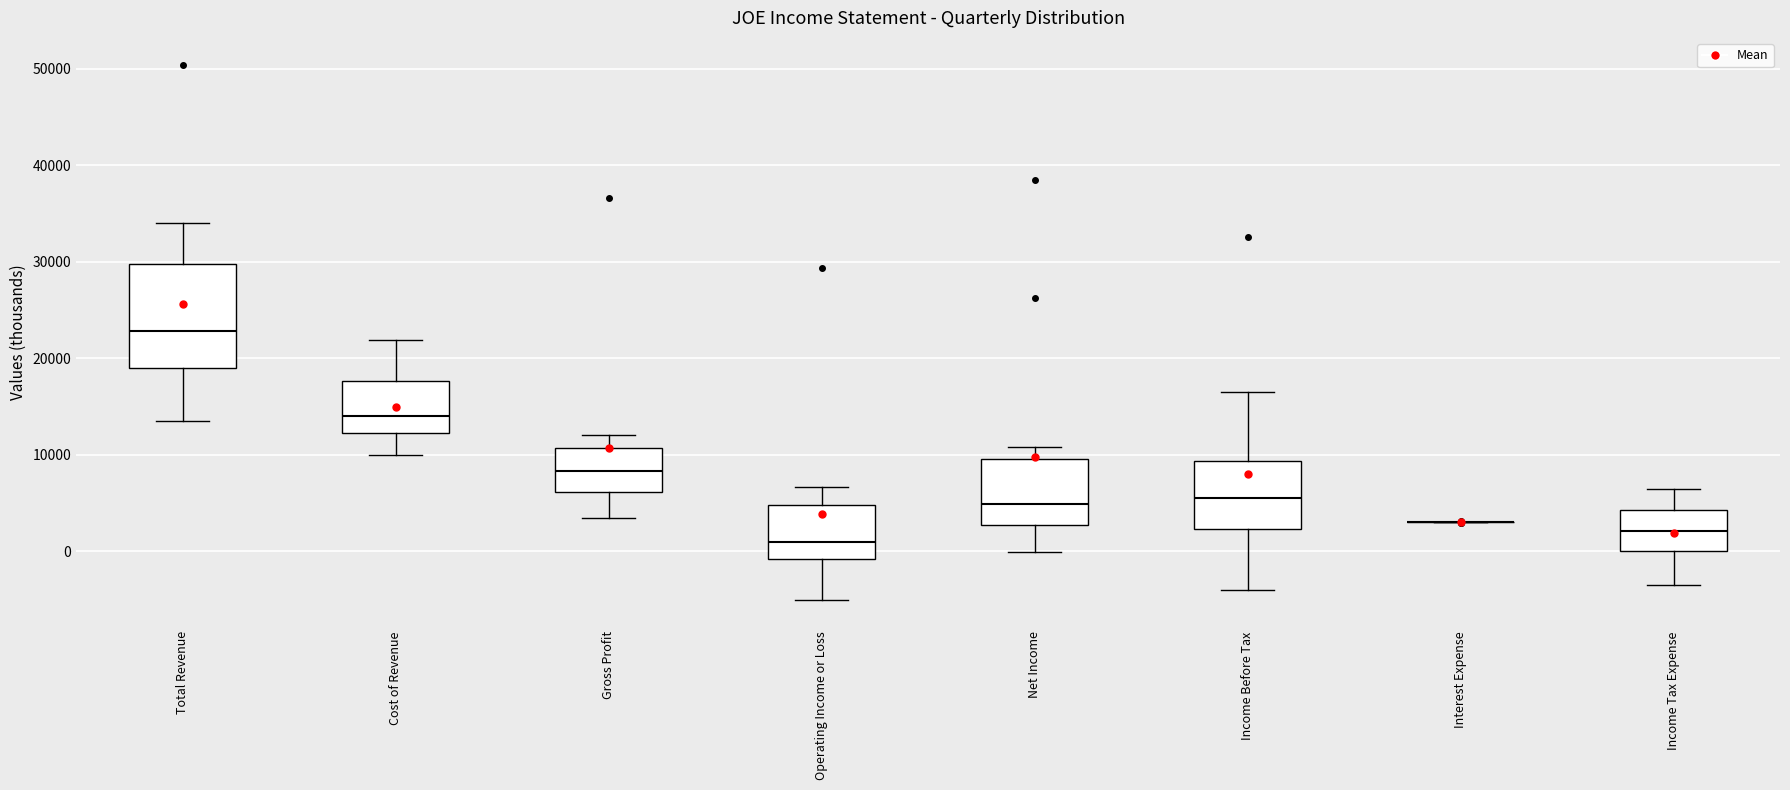

Reading left to right, transcribe this box plot: for each box, give where its median line is, the range the box spans, and where its two whiskers end, as read against the y-axis. The values are not printed on the chart, so give them approximately, as read against the axis.

Total Revenue: median 23000, box 19000 to 30000, whiskers 14000 to 34000
Cost of Revenue: median 14000, box 12000 to 18000, whiskers 10000 to 22000
Gross Profit: median 8000, box 6000 to 11000, whiskers 4000 to 12000
Operating Income or Loss: median 1000, box -1000 to 5000, whiskers -5000 to 7000
Net Income: median 5000, box 3000 to 10000, whiskers 0 to 11000
Income Before Tax: median 6000, box 2000 to 9000, whiskers -4000 to 17000
Interest Expense: box collapsed to a line at 3000, whiskers 3000 to 3000
Income Tax Expense: median 2000, box 0 to 4000, whiskers -3000 to 7000